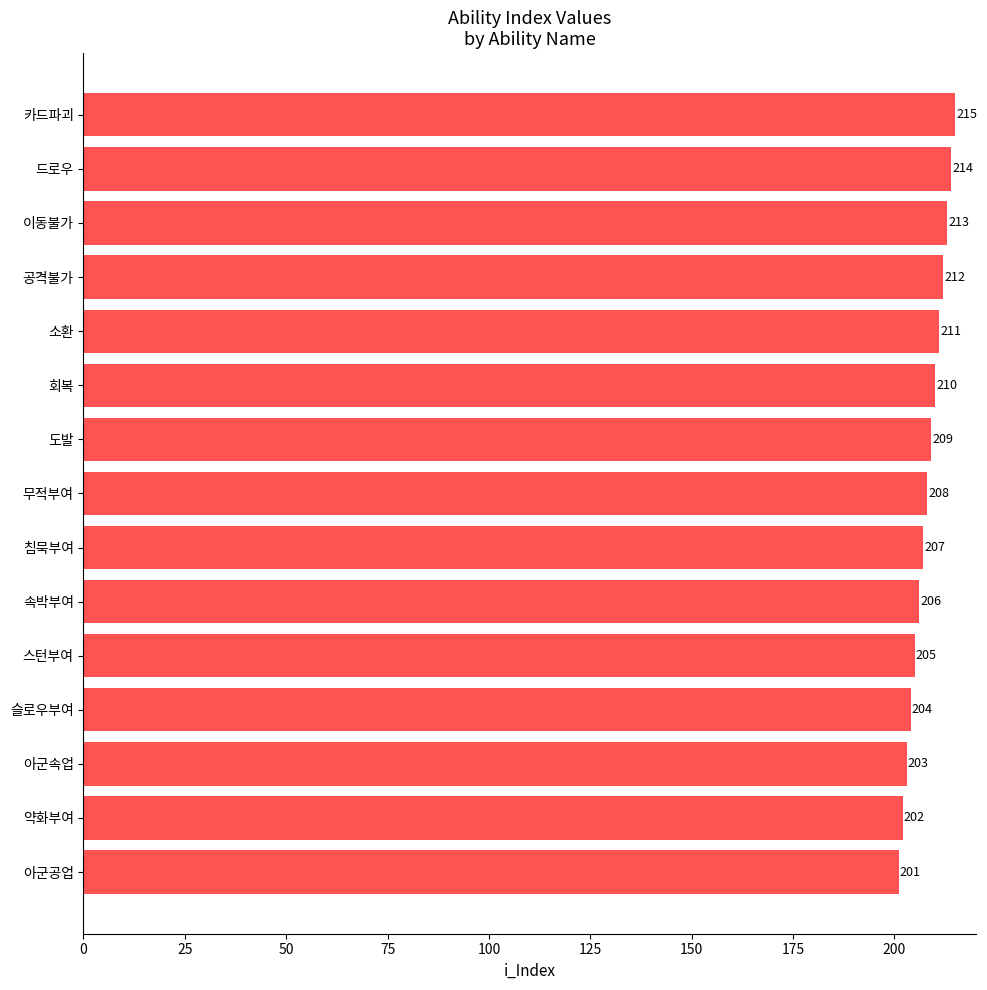

Which label corresponds to the largest value in the chart?

카드파괴